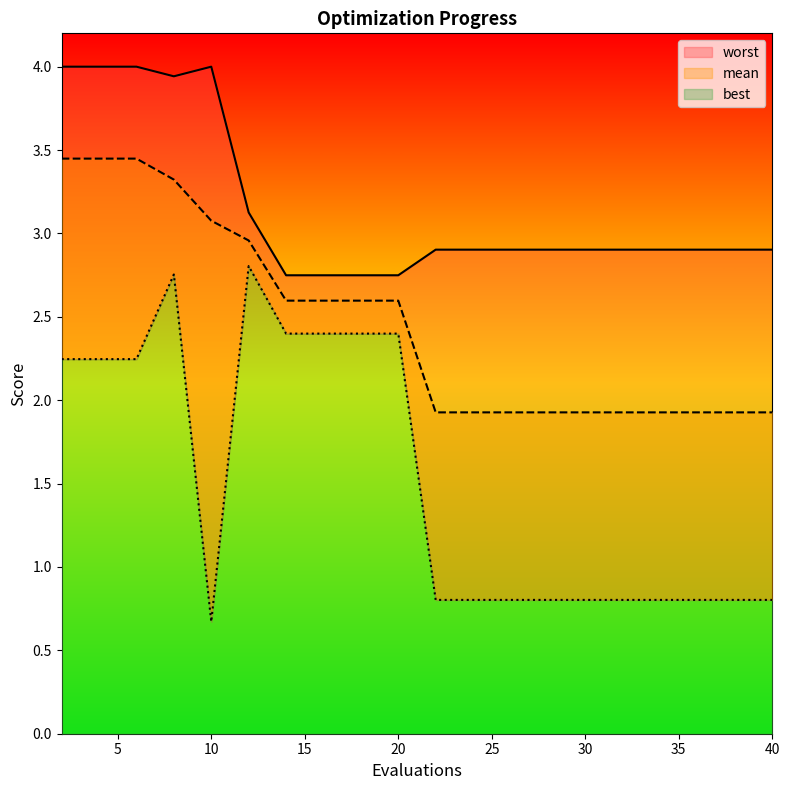

Is it true that best equals 0.8 at 22?

True